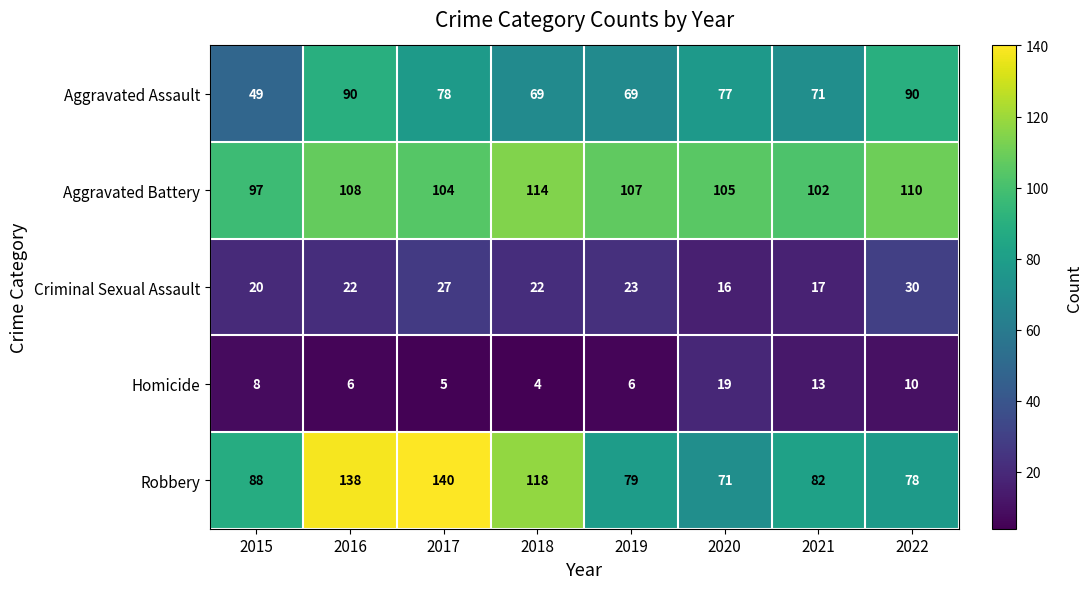

Between 2018 and 2022, which series saw the biggest shift?

Robbery